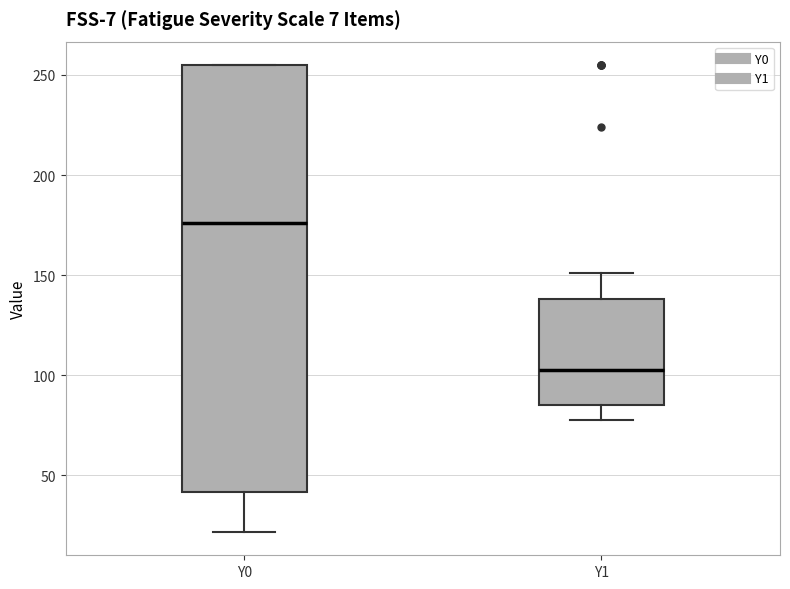

Which box's median line is the lowest?

Y1